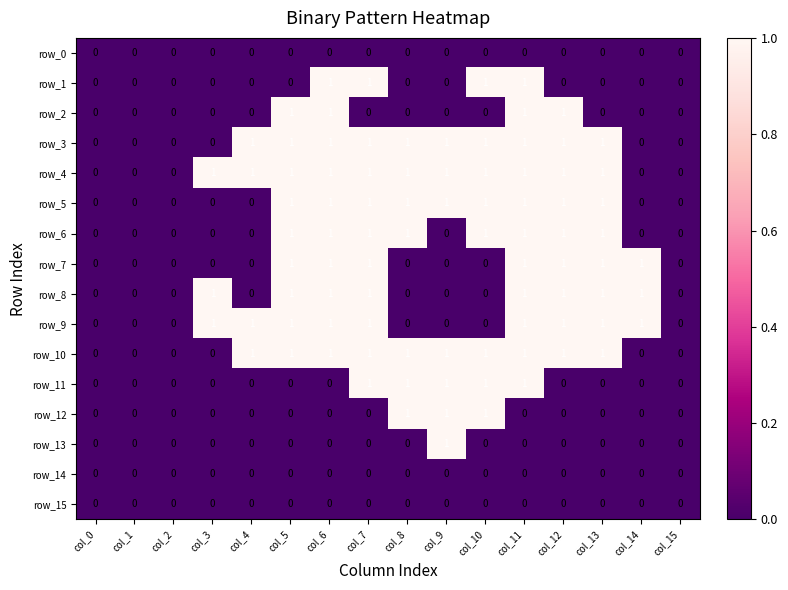

The row_13 series shows -1 at col_7. True or false?

False